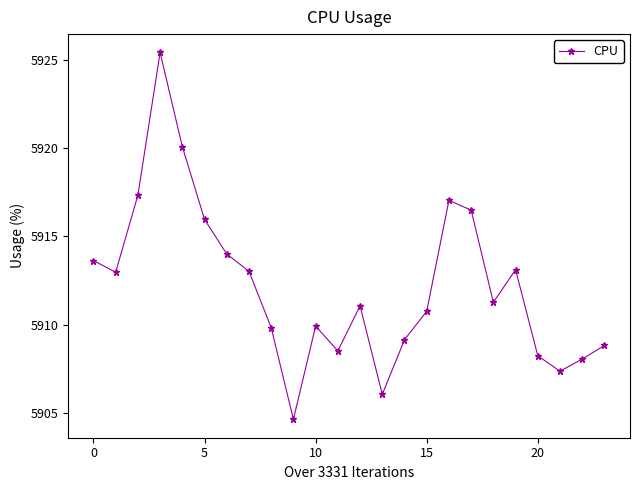

True or false: the data has more than 2 interior local peaks.

True